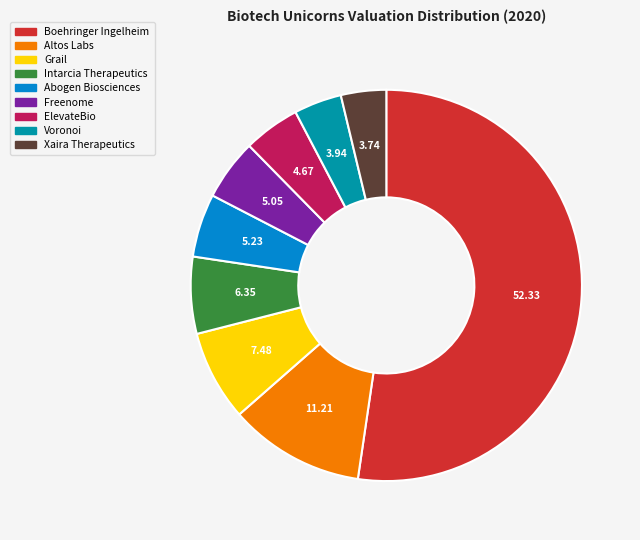

Is the sum of Altos Labs and ElevateBio greater than half?

No